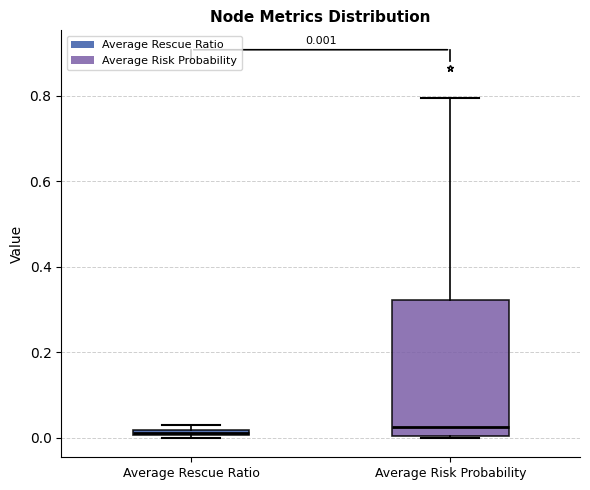

Comparing the boxes themselves (not the whiskers), which one is the tallest?

Average Risk Probability